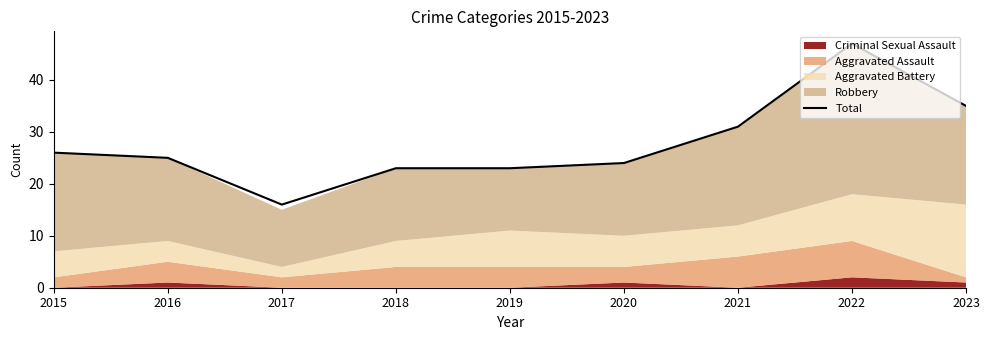

What is the average value?

28